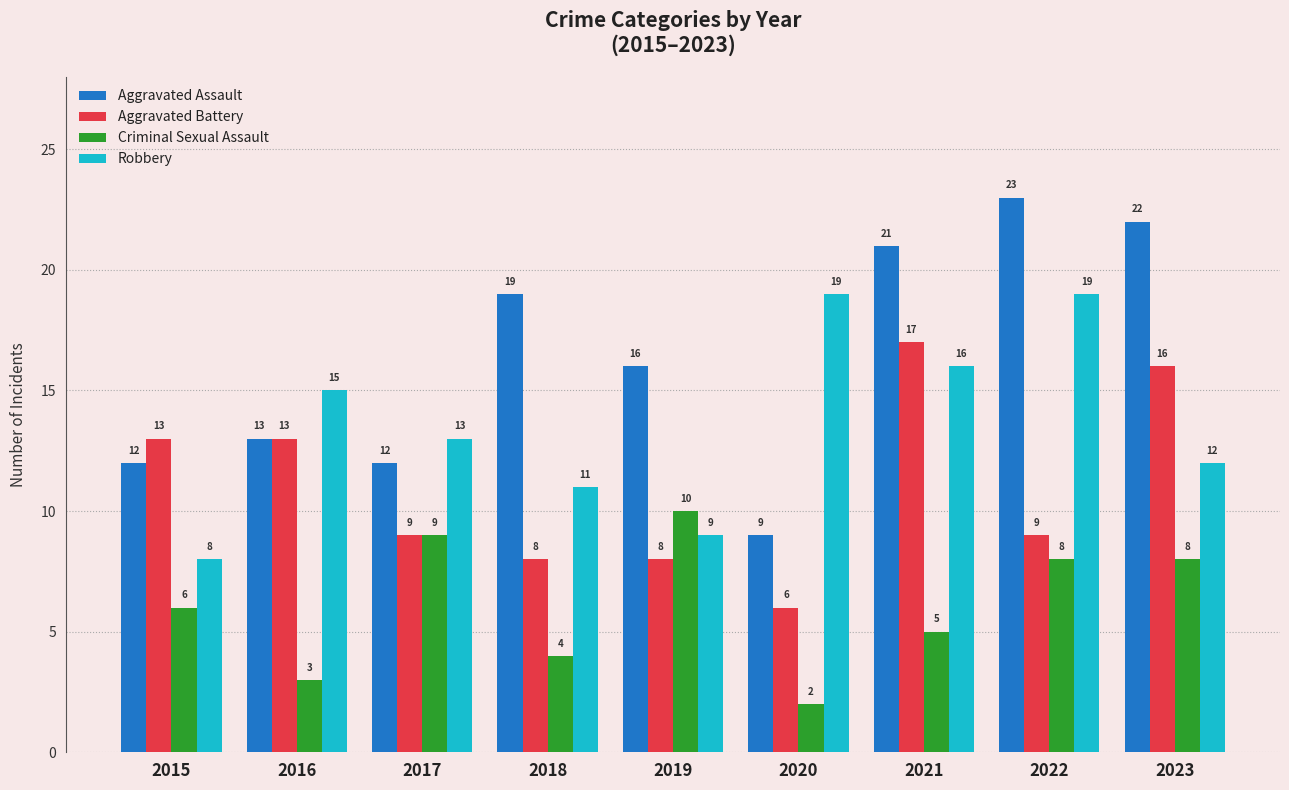

Reading left to right, what are all the values shown in this chart?

Aggravated Assault: 2015=12	2016=13	2017=12	2018=19	2019=16	2020=9	2021=21	2022=23	2023=22
Aggravated Battery: 2015=13	2016=13	2017=9	2018=8	2019=8	2020=6	2021=17	2022=9	2023=16
Criminal Sexual Assault: 2015=6	2016=3	2017=9	2018=4	2019=10	2020=2	2021=5	2022=8	2023=8
Robbery: 2015=8	2016=15	2017=13	2018=11	2019=9	2020=19	2021=16	2022=19	2023=12